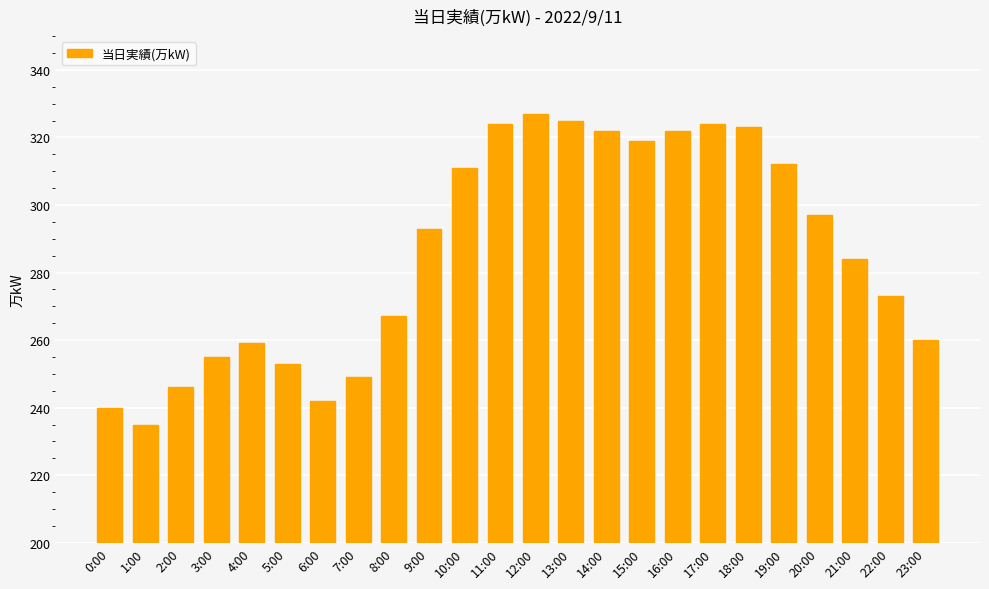

Reading left to right, what are all the values shown in this chart?

240	235	246	255	259	253	242	249	267	293	311	324	327	325	322	319	322	324	323	312	297	284	273	260